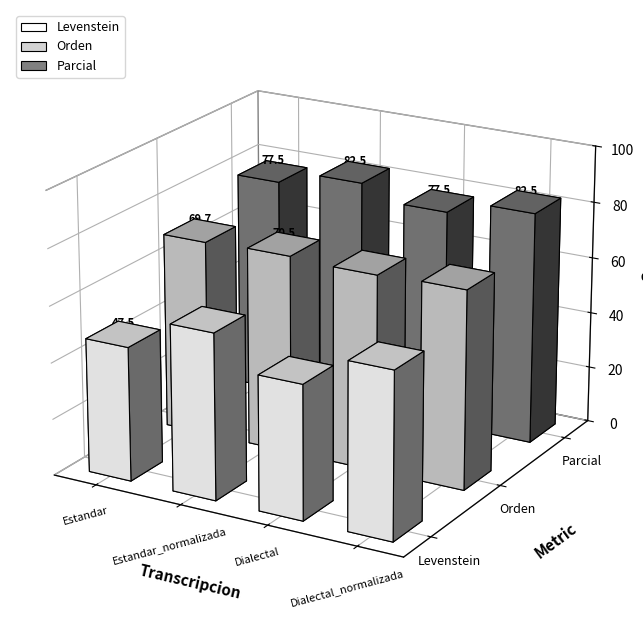

What is the label of the 1st bar from the right?

Dialectal_normalizada